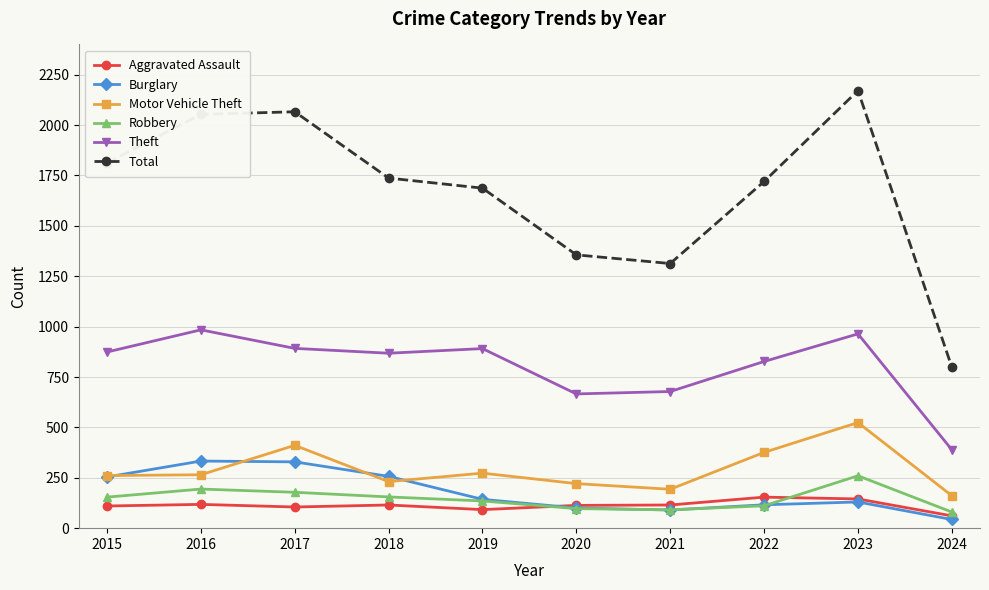

True or false: Burglary has a value of 43 at 2024.

True